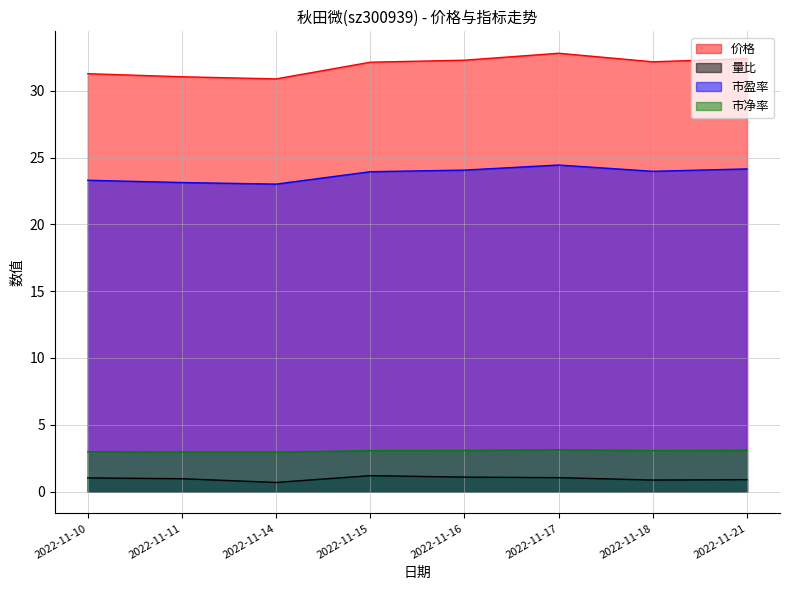

At how many categories does at least one series exceed 9?

8